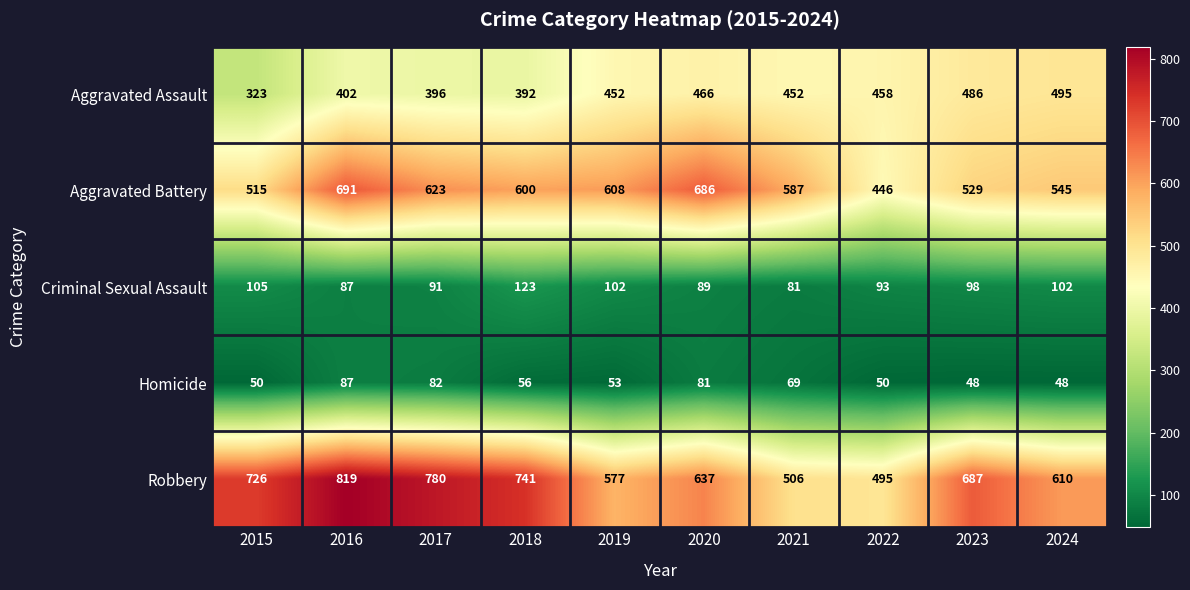

Rank the series by their maximum value, from highest to lowest.

Robbery, Aggravated Battery, Aggravated Assault, Criminal Sexual Assault, Homicide